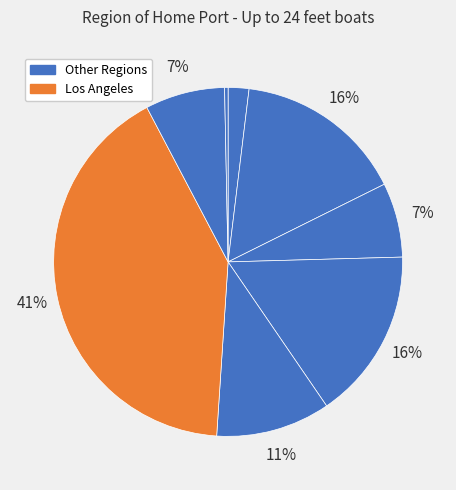

How many slices are in this pie chart?

8